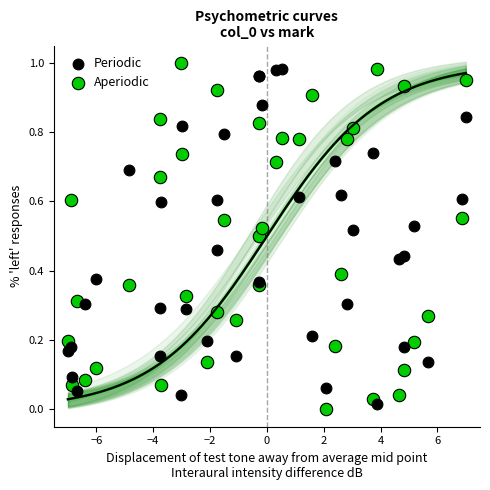

What are all the series names shown in the legend?

Periodic, Aperiodic